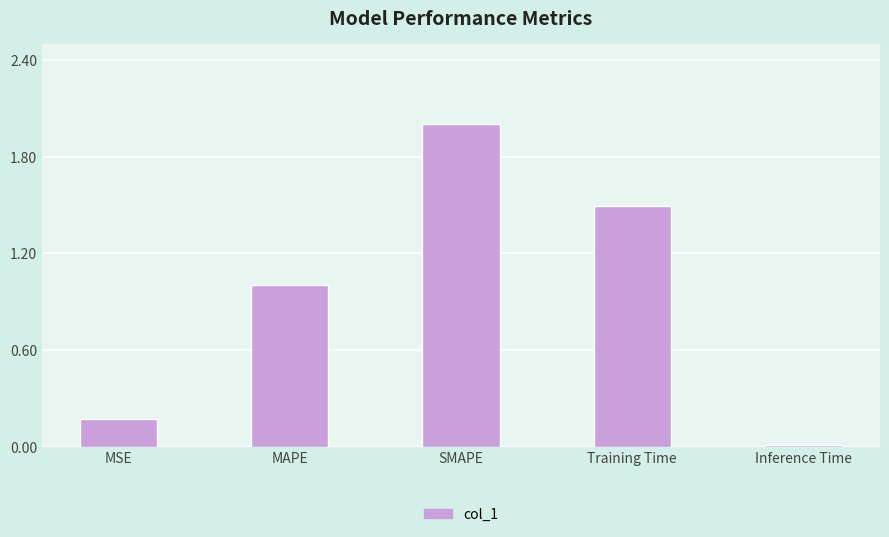

What is the sum of the values at Training Time and MSE?

1.7